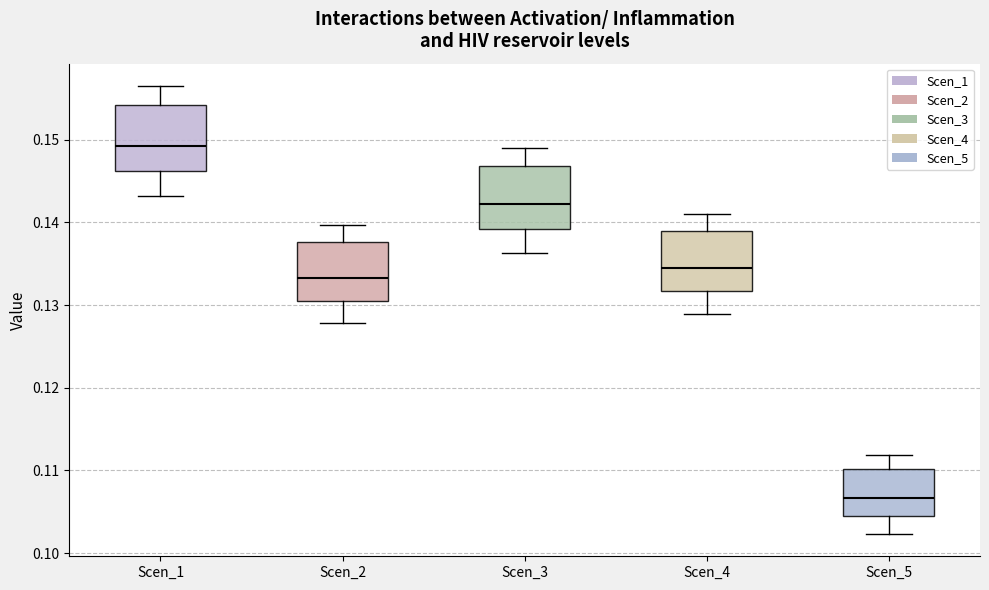

Where does the median line of the box for Scen_1 sit on the y-axis? The values are not printed on the chart, so give them approximately, as read against the axis.

0.149